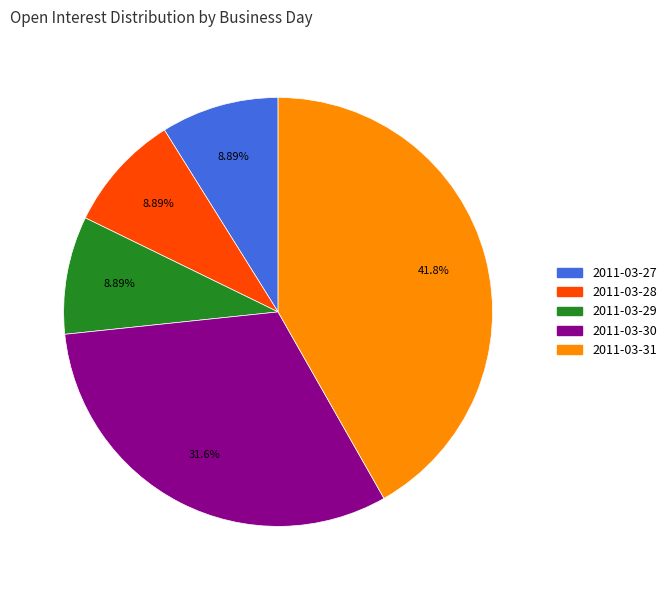

Is there a majority slice in this chart?

No